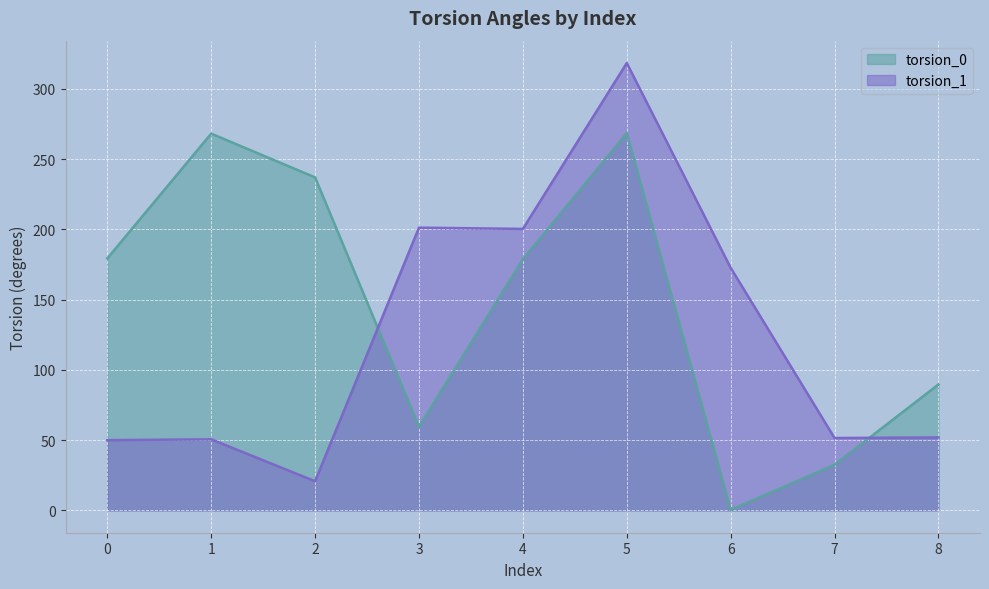

What is the sum of all torsion_1 values?

1117.1